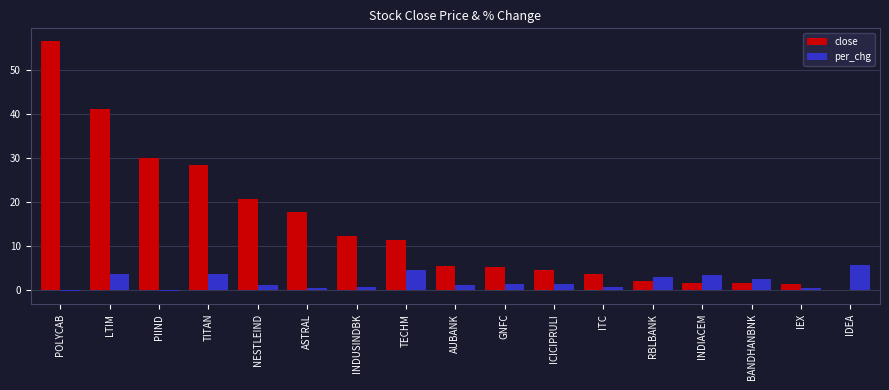

The close series shows 5.5 at AUBANK. True or false?

True